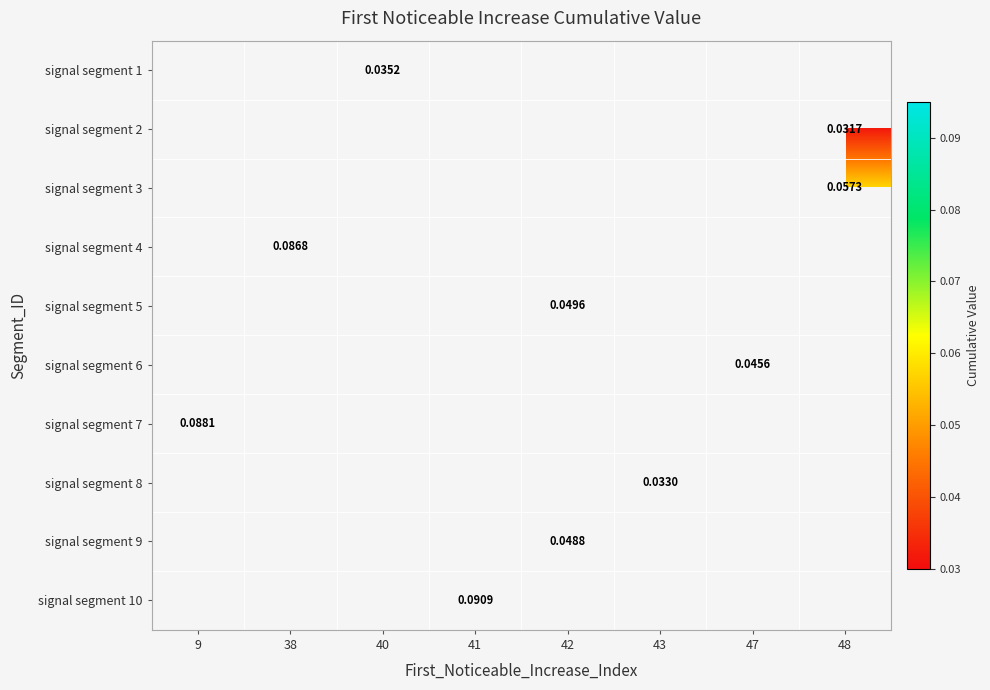

Count the number of categories in the chart.

8